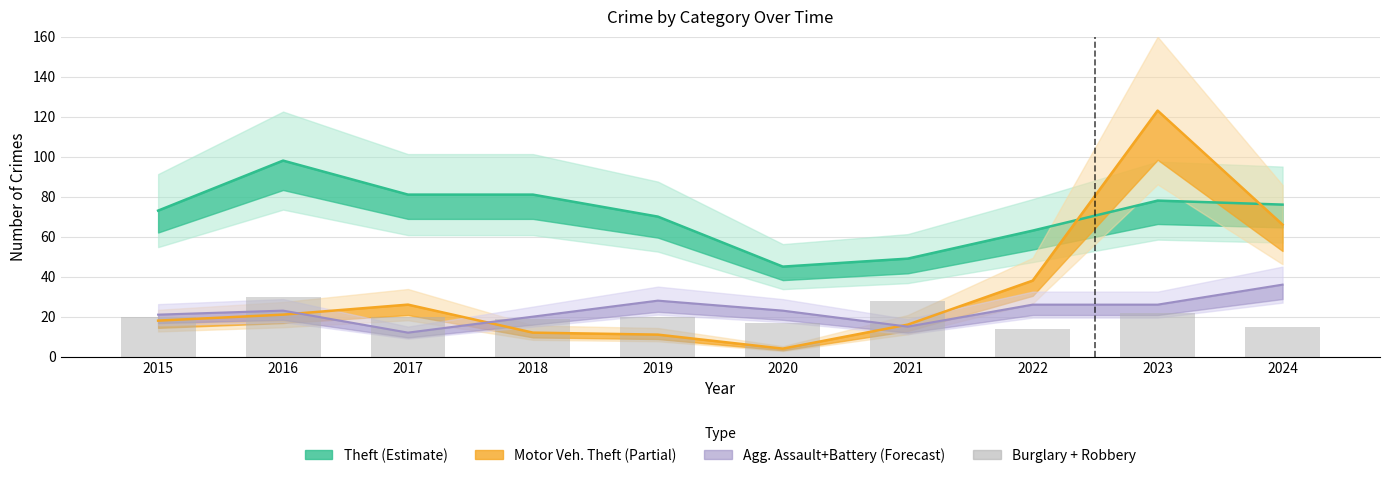

True or false: the data shows 10 at 2018.

False